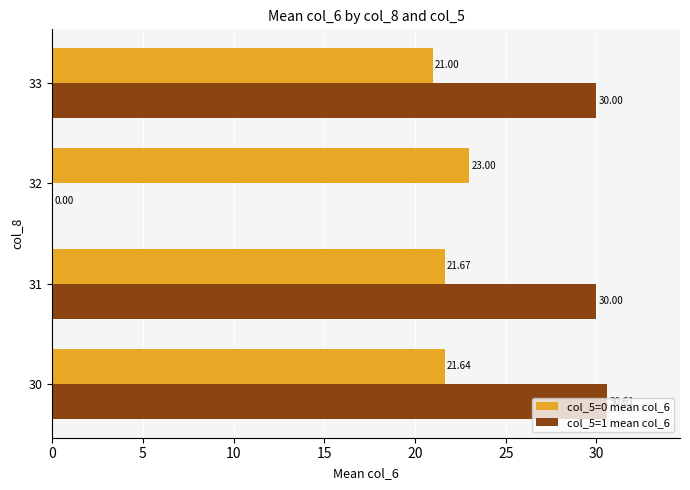

What is the total value across all series at 33?

51.0